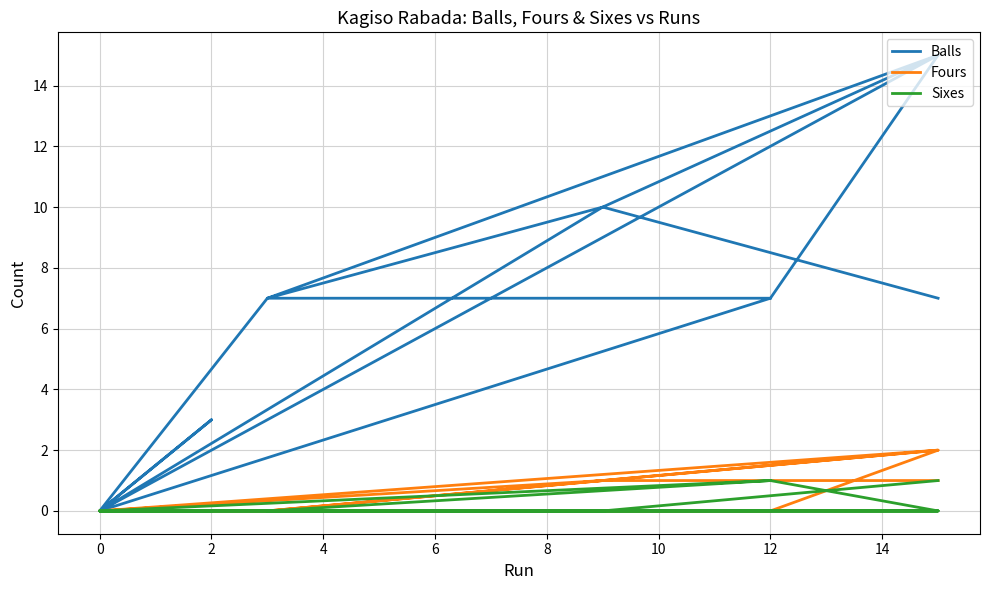

Which series has the largest total across all categories?

Balls